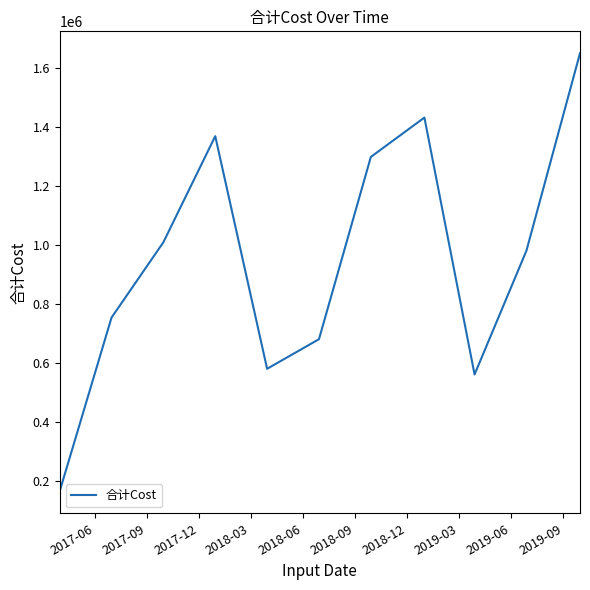

What is the difference between the maximum and minimum values?

1485615.0